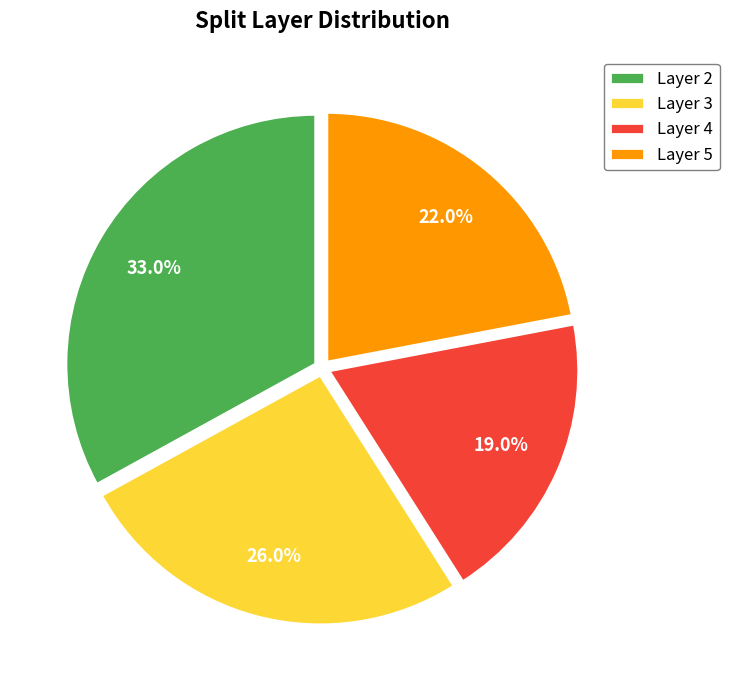

Which slice is the largest?

Layer 2